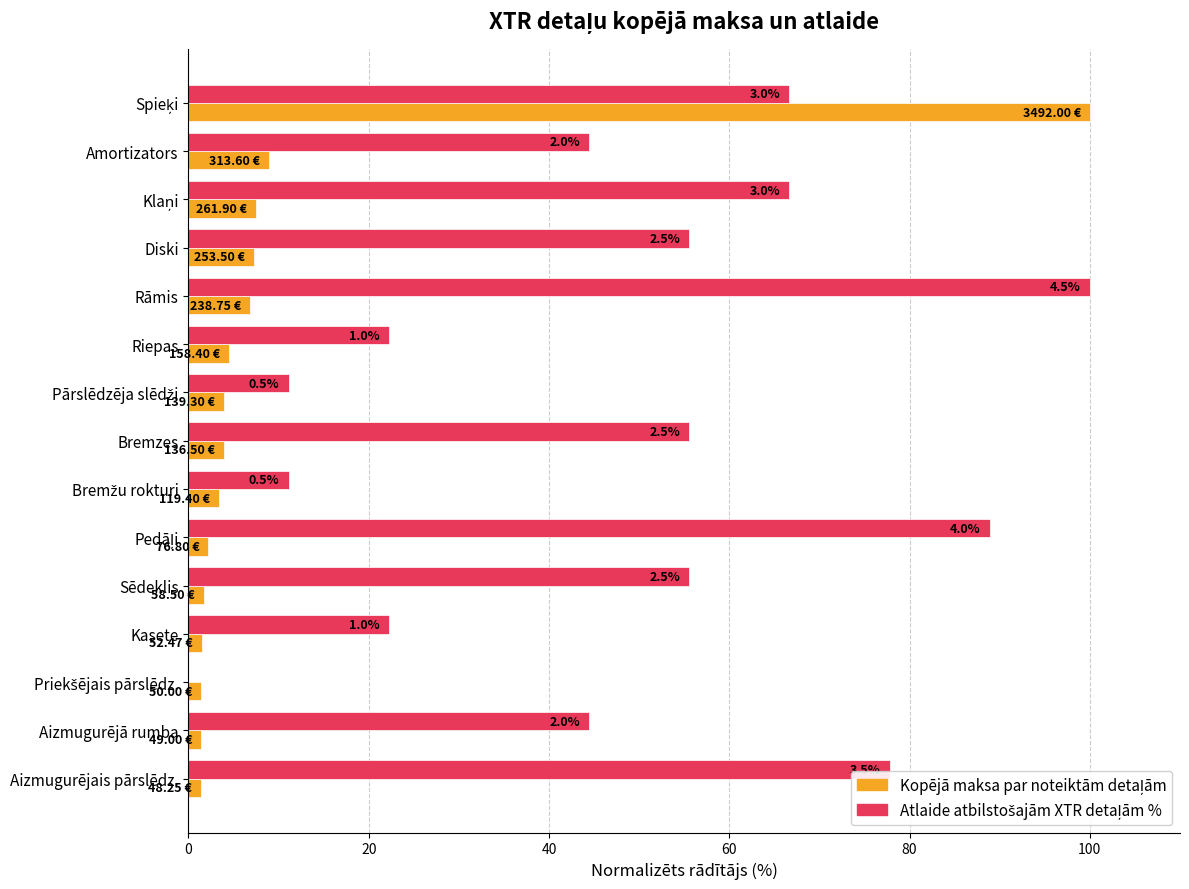

What is the total value across all series at Amortizators?

53.4